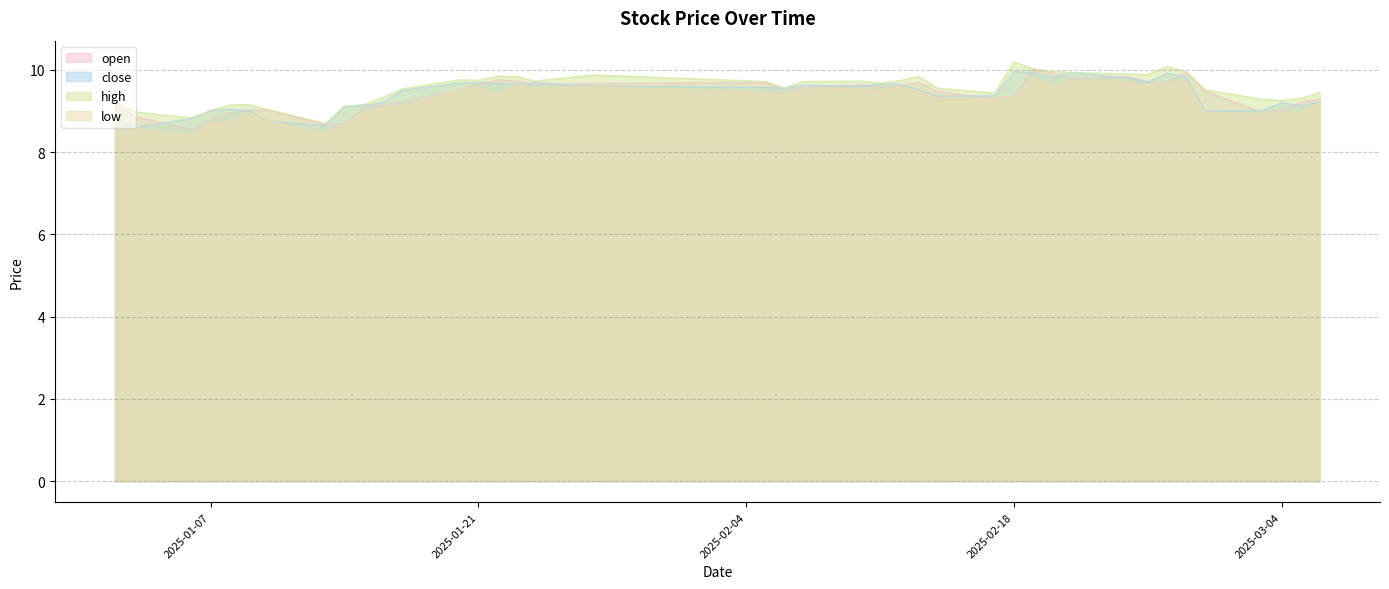

Which category has the highest value in the close series?

2025-02-18